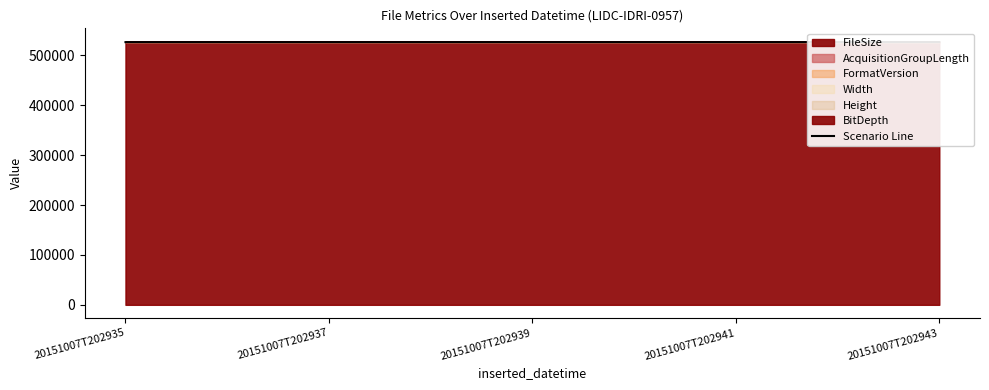

What is the approximate value at 20151007T202943?

526292